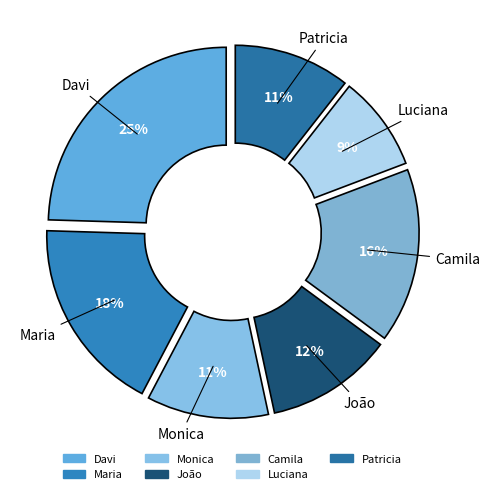

Count the number of slices in the pie.

7